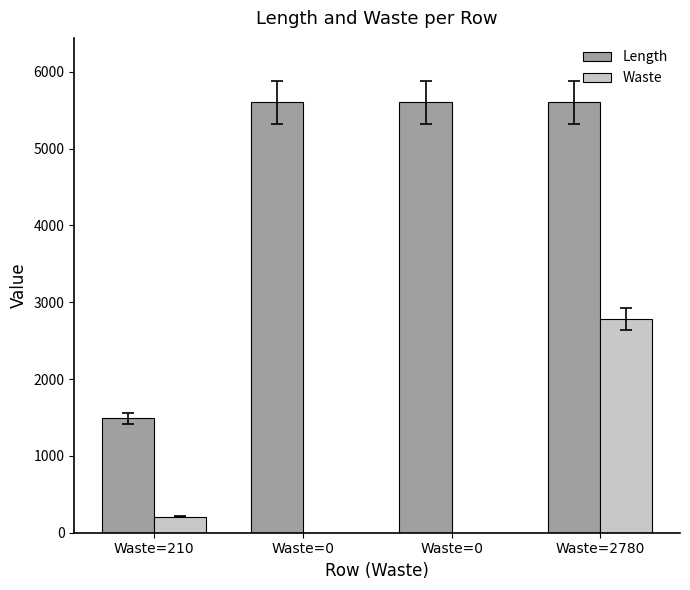

Does the chart contain stacked bars?

No